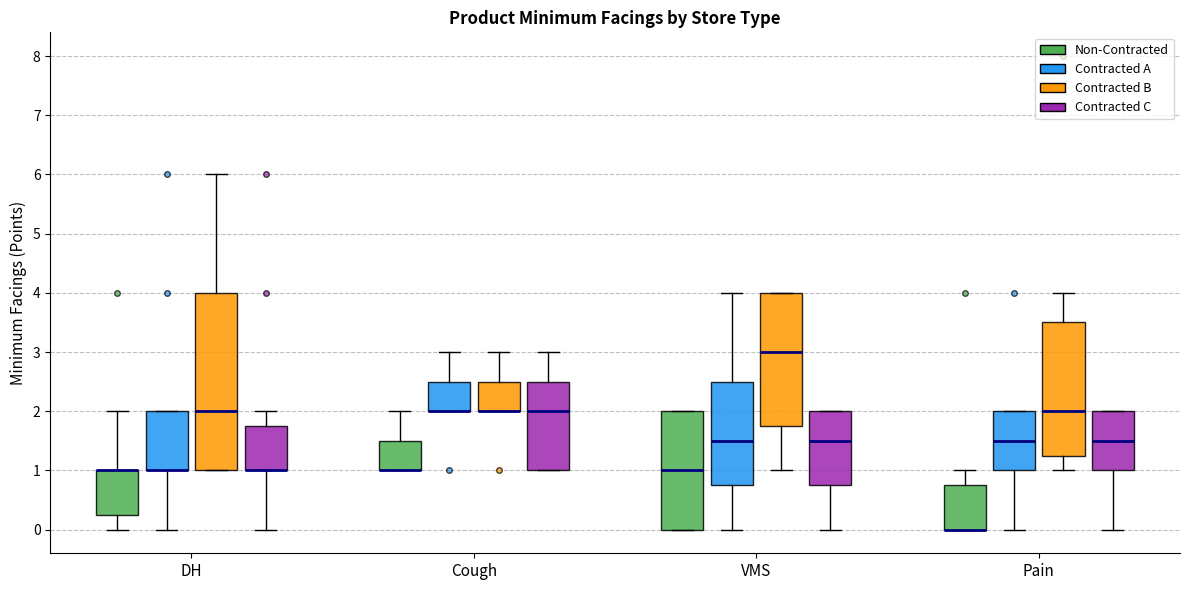

Reading left to right, read every box against the y-axis: the position of its median line, the range the box covers, and the ends of its whiskers. The values are not printed on the chart, so give them approximately, as read against the axis.

DH (Non-Contracted): median 1.0 (drawn on the box's upper edge), box 0.3 to 1.0, whiskers 0.0 to 2.0
DH (Contracted A): median 1.0 (drawn on the box's lower edge), box 1.0 to 2.0, whiskers 0.0 to 2.0
DH (Contracted B): median 2.0, box 1.0 to 4.0, whiskers 1.0 to 6.0
DH (Contracted C): median 1.0 (drawn on the box's lower edge), box 1.0 to 1.8, whiskers 0.0 to 2.0
Cough (Non-Contracted): median 1.0 (drawn on the box's lower edge), box 1.0 to 1.5, whiskers 1.0 to 2.0
Cough (Contracted A): median 2.0 (drawn on the box's lower edge), box 2.0 to 2.5, whiskers 2.0 to 3.0
Cough (Contracted B): median 2.0 (drawn on the box's lower edge), box 2.0 to 2.5, whiskers 2.0 to 3.0
Cough (Contracted C): median 2.0, box 1.0 to 2.5, whiskers 1.0 to 3.0
VMS (Non-Contracted): median 1.0, box 0.0 to 2.0, whiskers 0.0 to 2.0
VMS (Contracted A): median 1.5, box 0.8 to 2.5, whiskers 0.0 to 4.0
VMS (Contracted B): median 3.0, box 1.8 to 4.0, whiskers 1.0 to 4.0
VMS (Contracted C): median 1.5, box 0.8 to 2.0, whiskers 0.0 to 2.0
Pain (Non-Contracted): median 0.0 (drawn on the box's lower edge), box 0.0 to 0.8, whiskers 0.0 to 1.0
Pain (Contracted A): median 1.5, box 1.0 to 2.0, whiskers 0.0 to 2.0
Pain (Contracted B): median 2.0, box 1.3 to 3.5, whiskers 1.0 to 4.0
Pain (Contracted C): median 1.5, box 1.0 to 2.0, whiskers 0.0 to 2.0